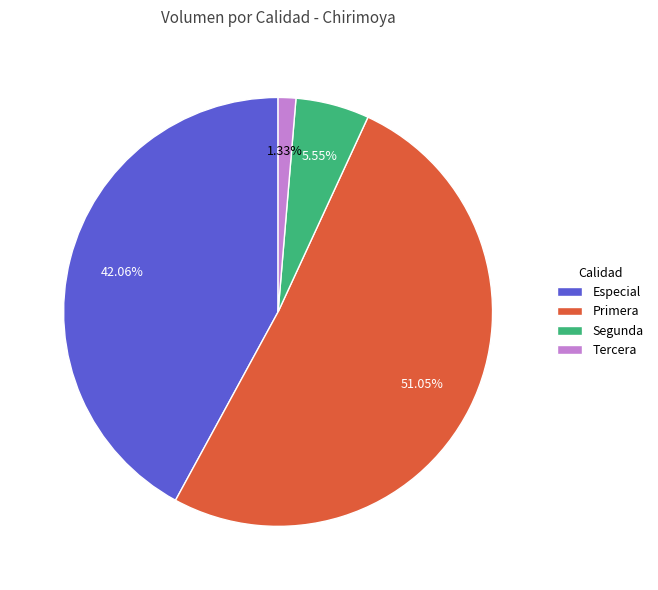

Combined, do Especial and Primera account for over 50%?

Yes